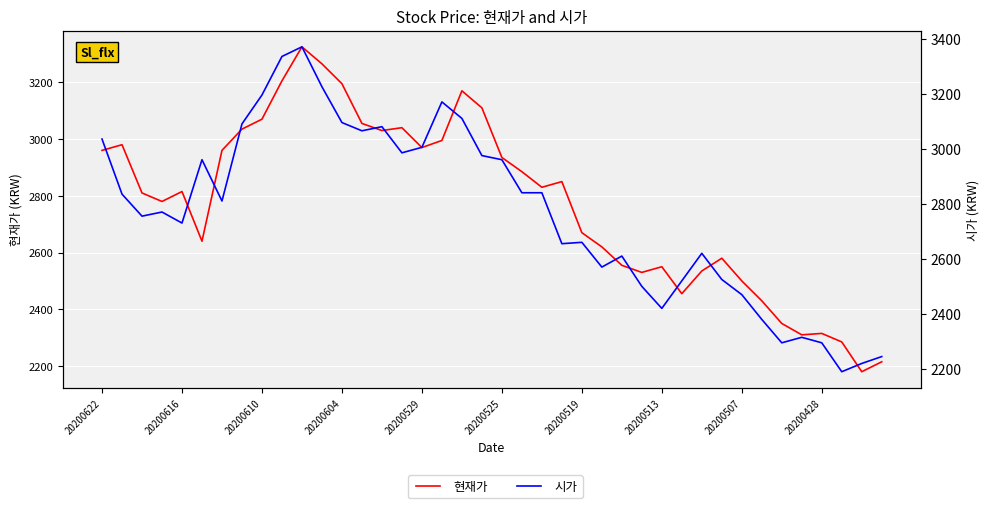

What is the greatest value displayed?

3370